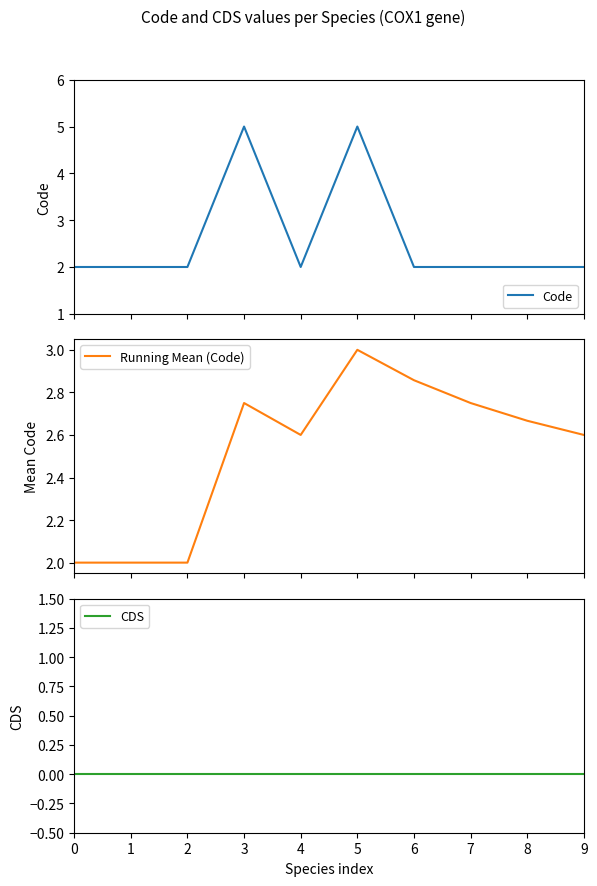

What are all the series names shown in the legend?

Code, Running Mean (Code), CDS